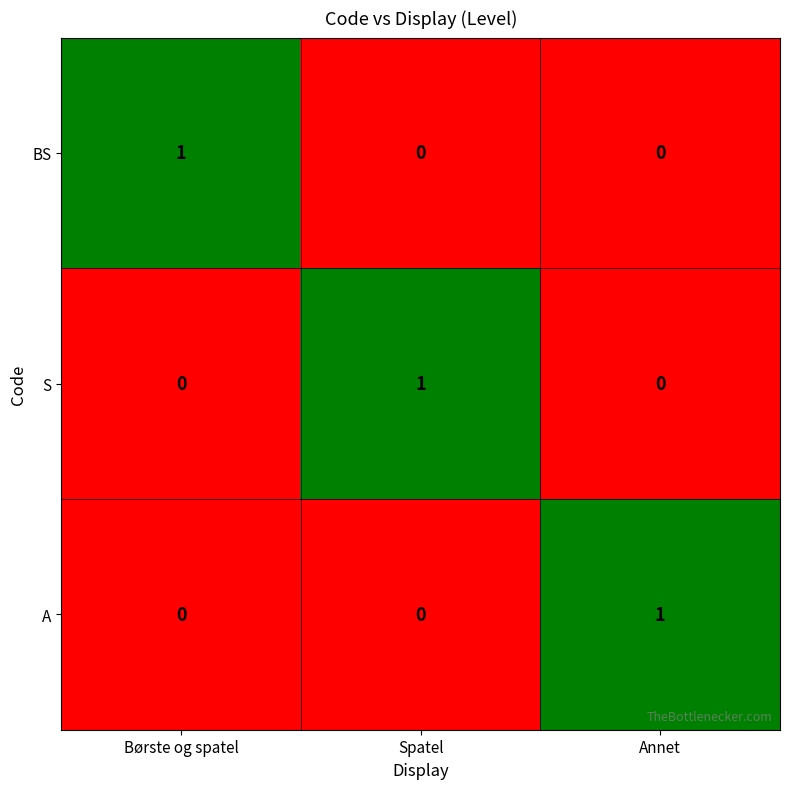

Which category has the highest value in the S series?

Spatel